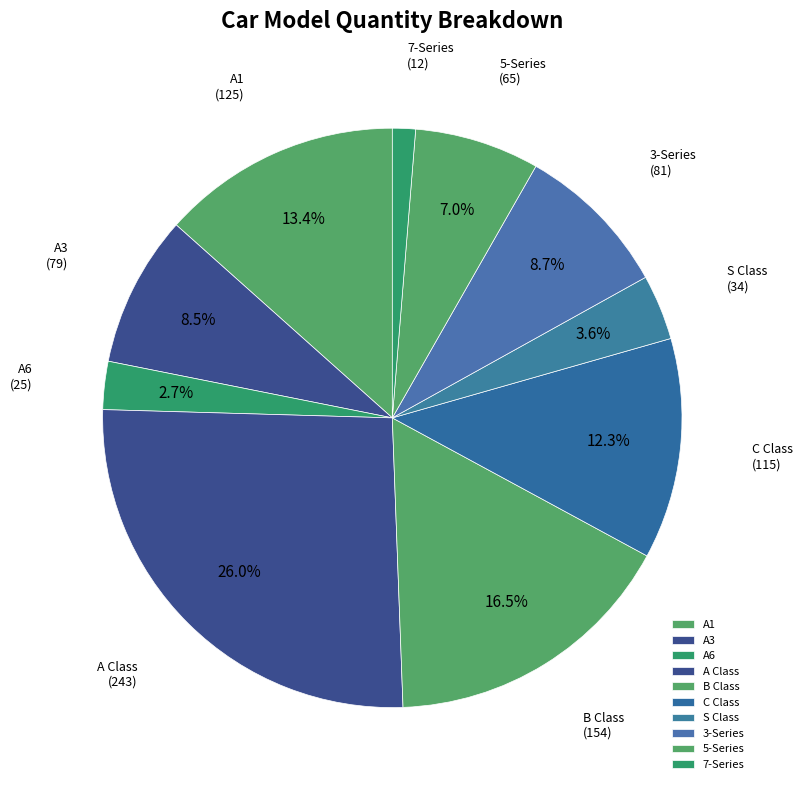

The B Class slice represents 8% of the pie. True or false?

False